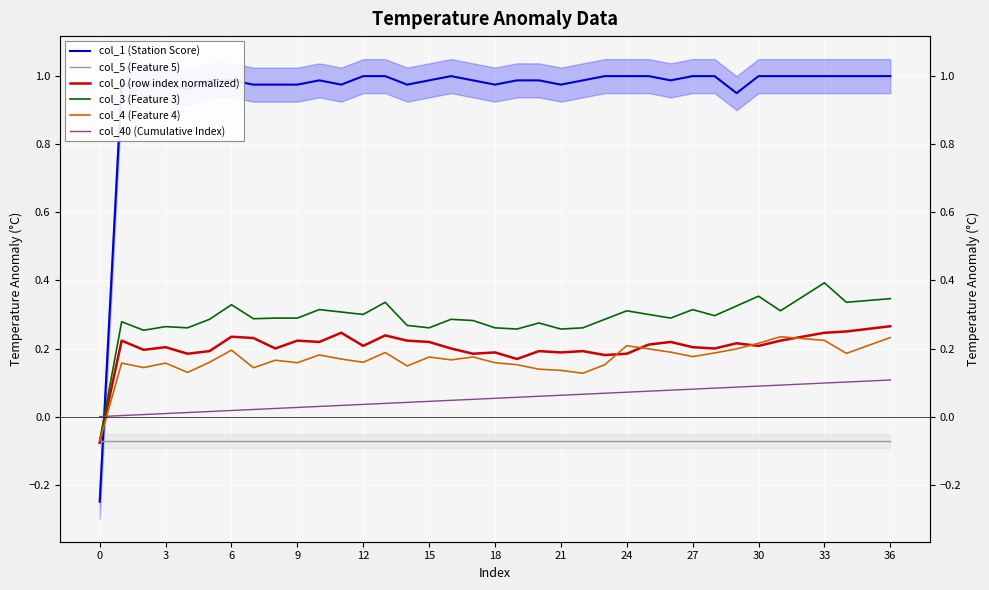

What is the sum of all col_40 (Cumulative Index) values?

2.0